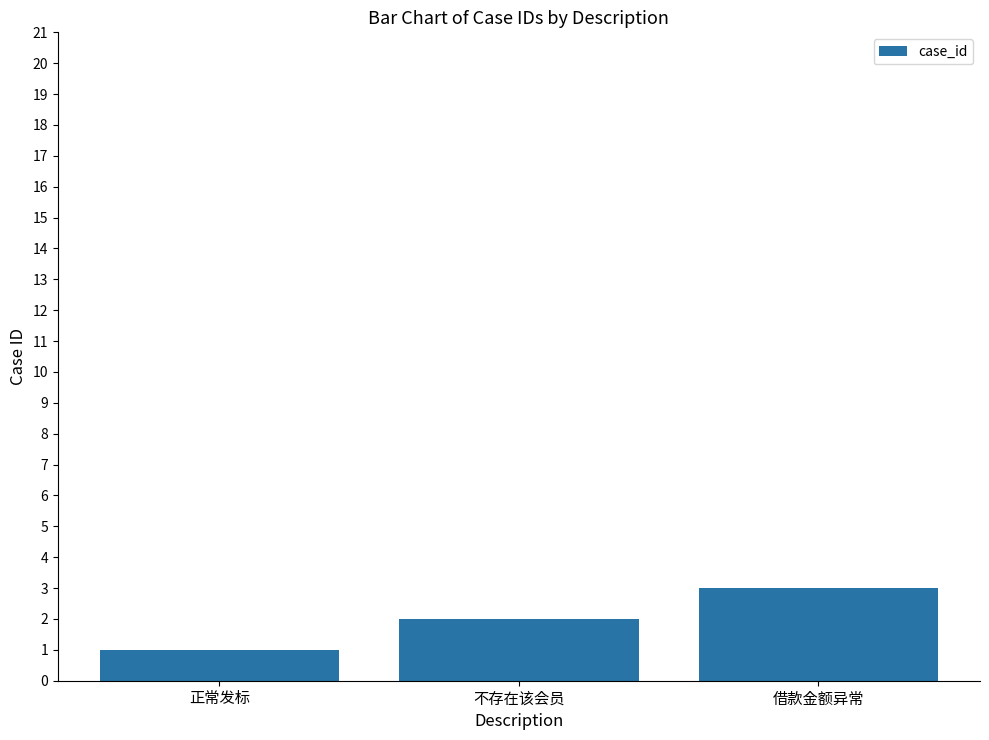

What is the average value?

2